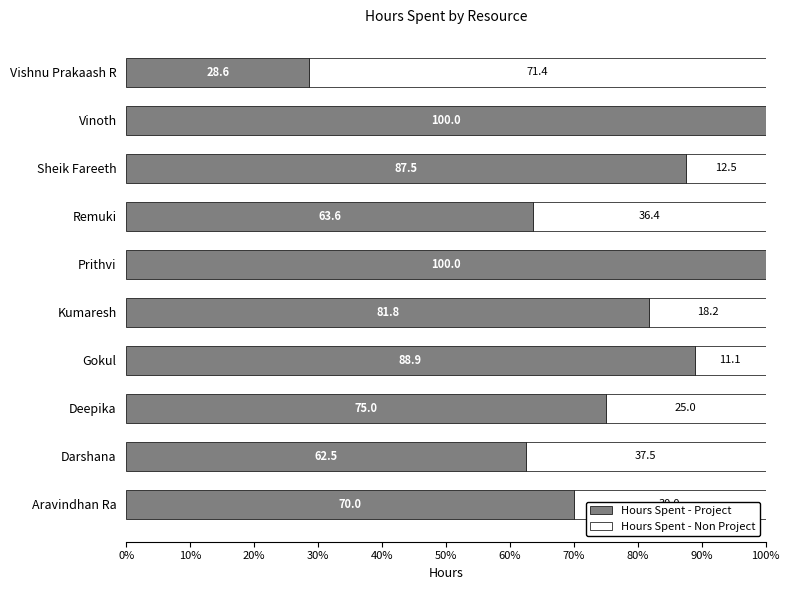

What is the maximum value for Hours Spent - Project?

100.0